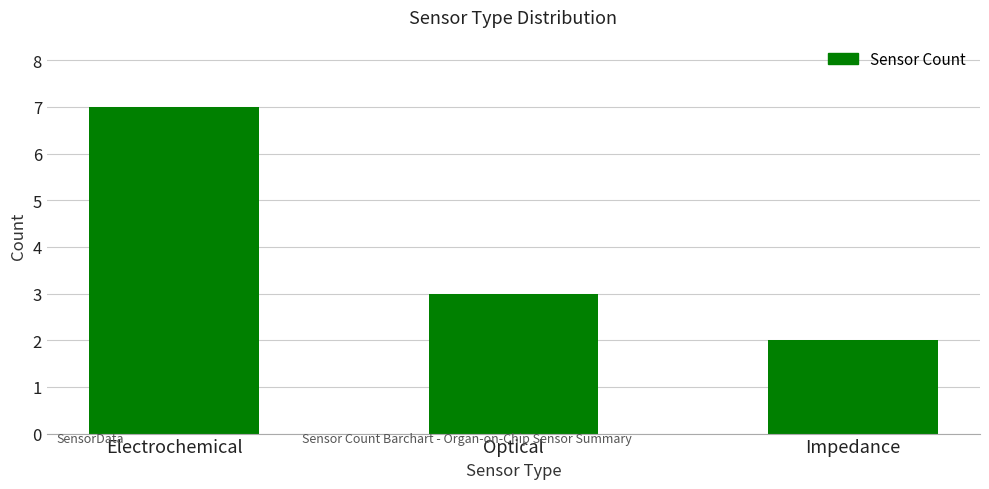

How many values are between 2 and 7?

3